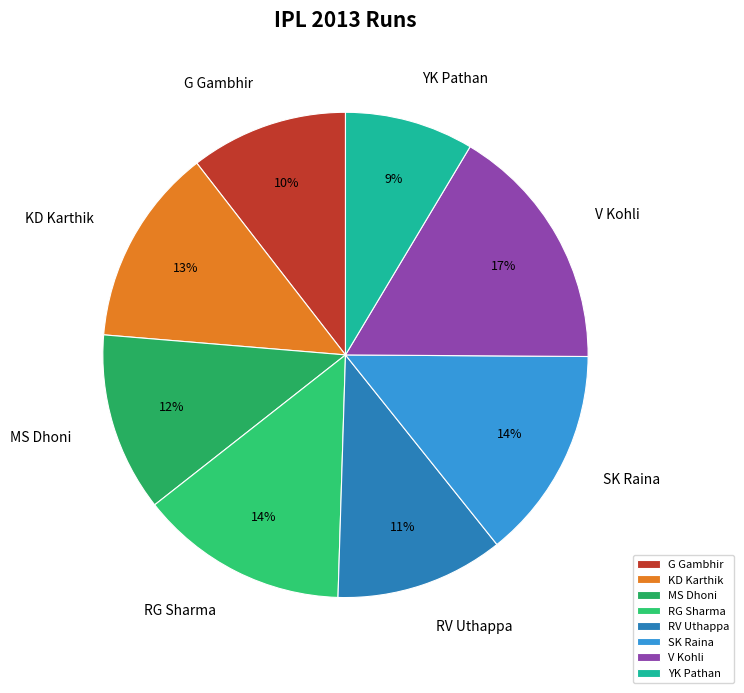

Count the number of slices in the pie.

8